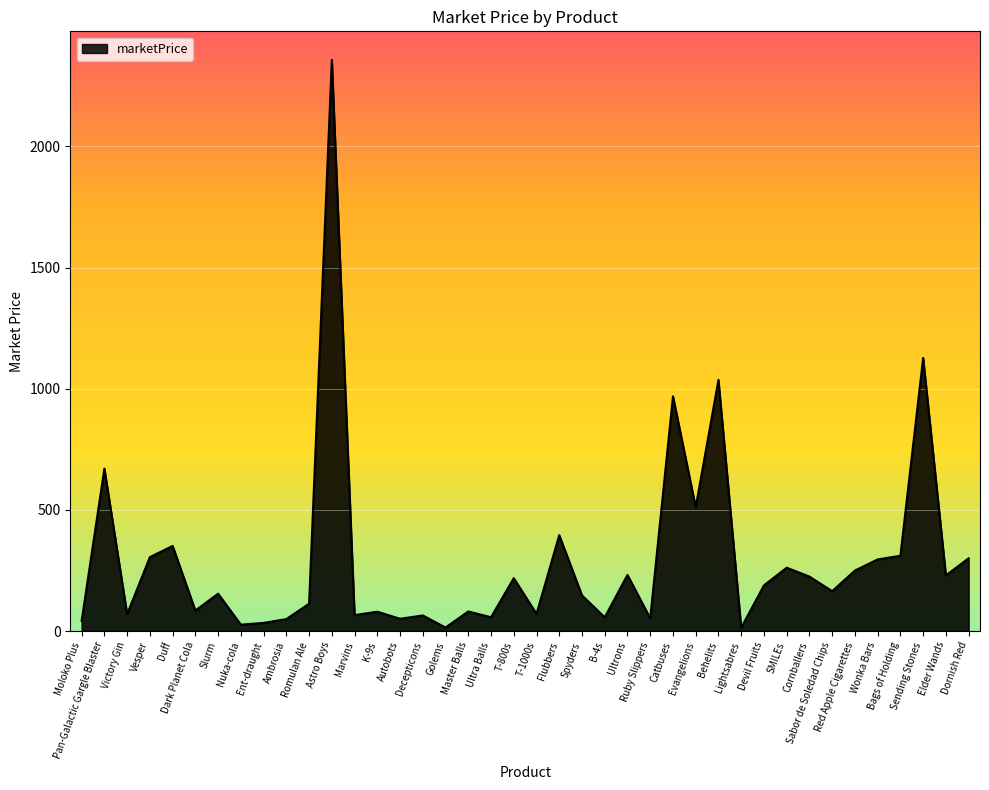

At which label does the data first exceed 164?

Pan-Galactic Gargle Blaster